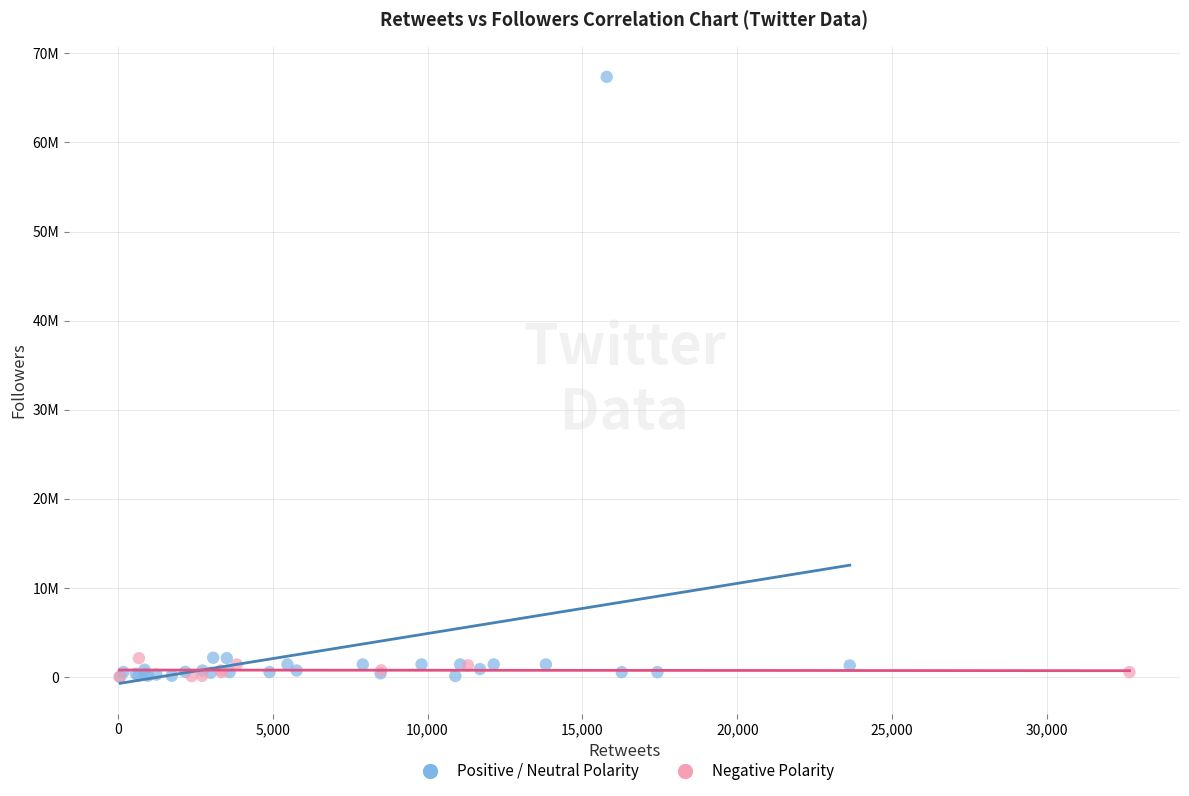

Which series has the largest Y range (max minus min)?

Positive / Neutral Polarity